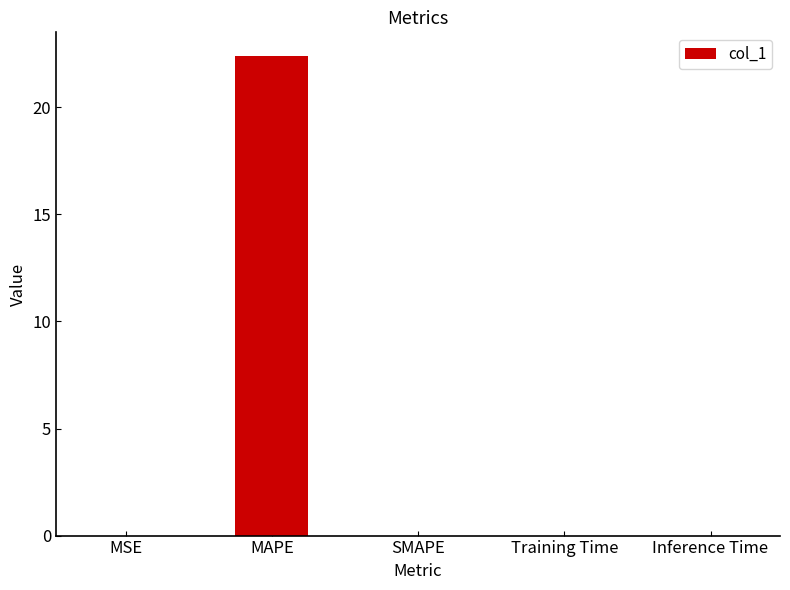

Does the chart contain stacked bars?

No